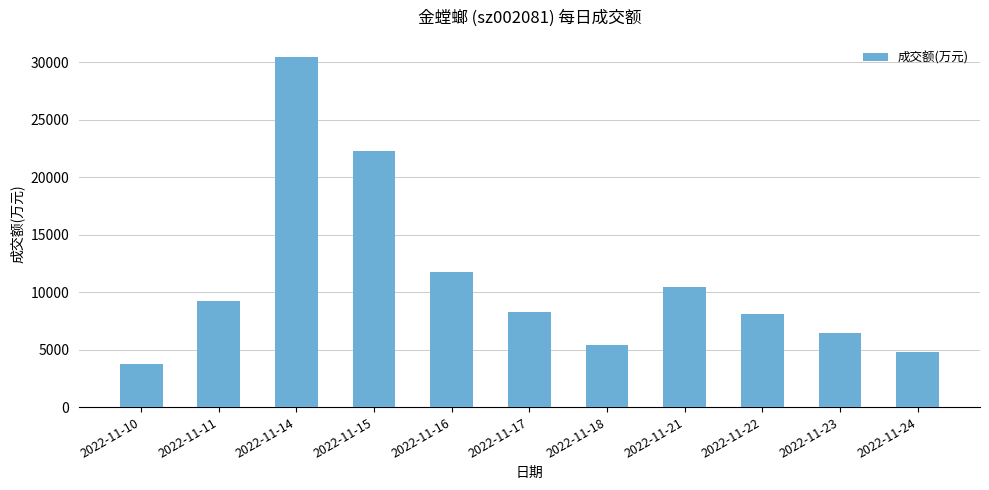

True or false: the data shows 5382 at 2022-11-18.

True